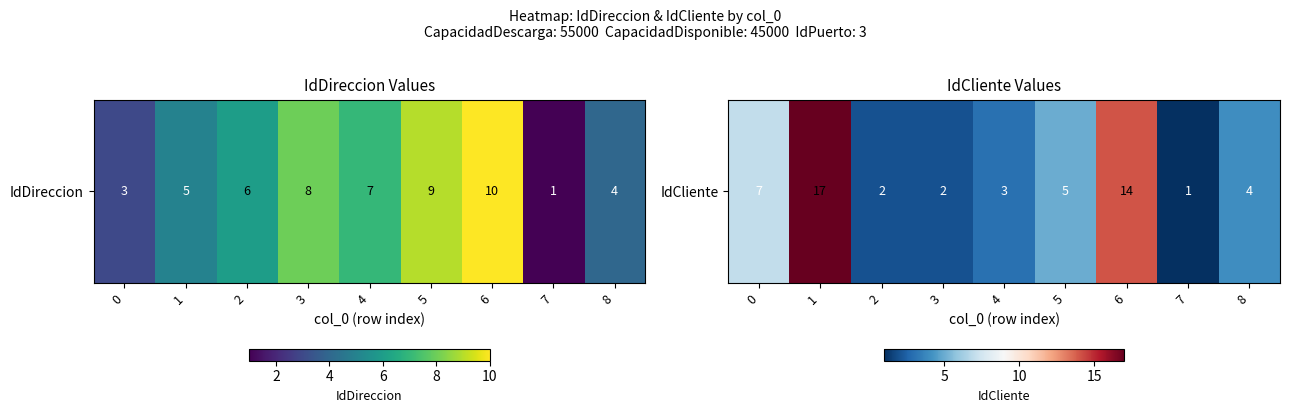

Between 2 and 7, which is larger?

2